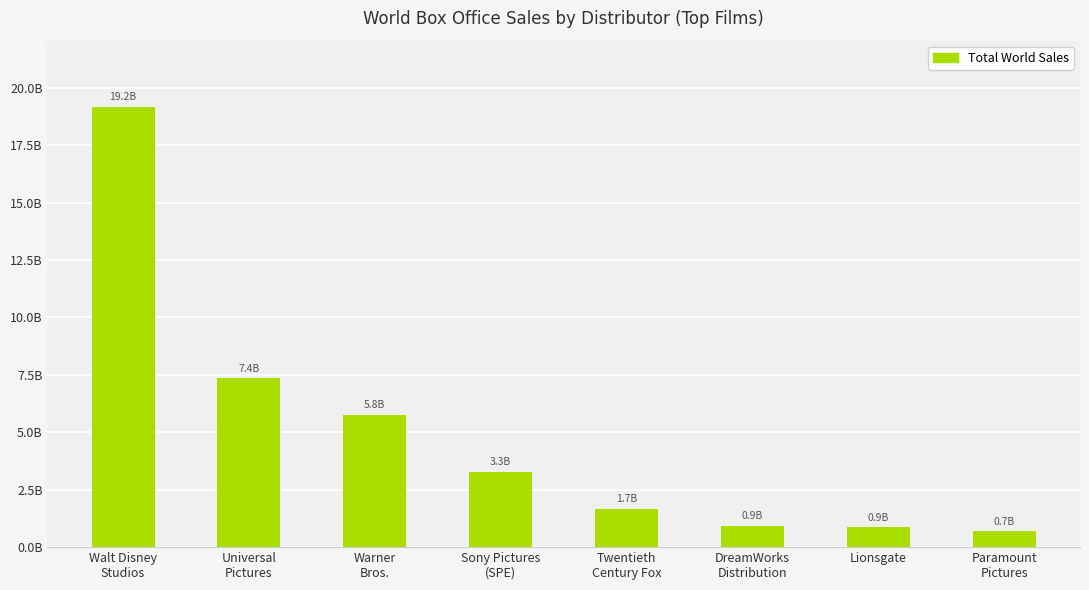

The value at Lionsgate is 865011746. True or false?

True